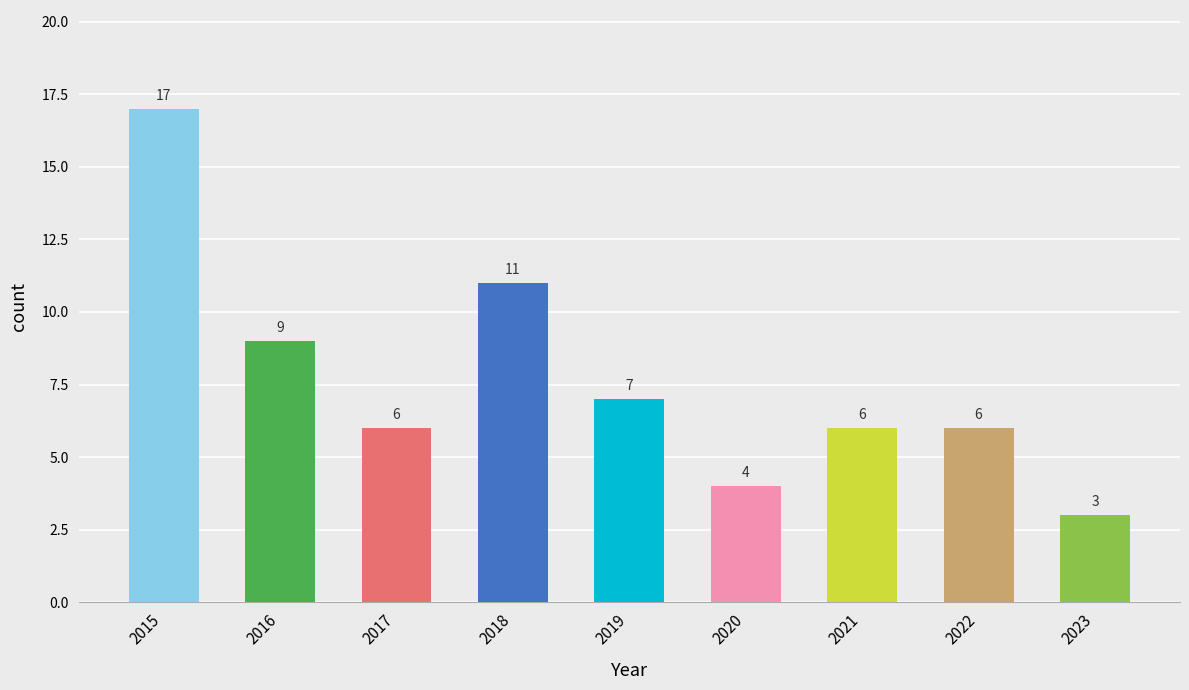

What is the value of the 5th bar from the left?

7